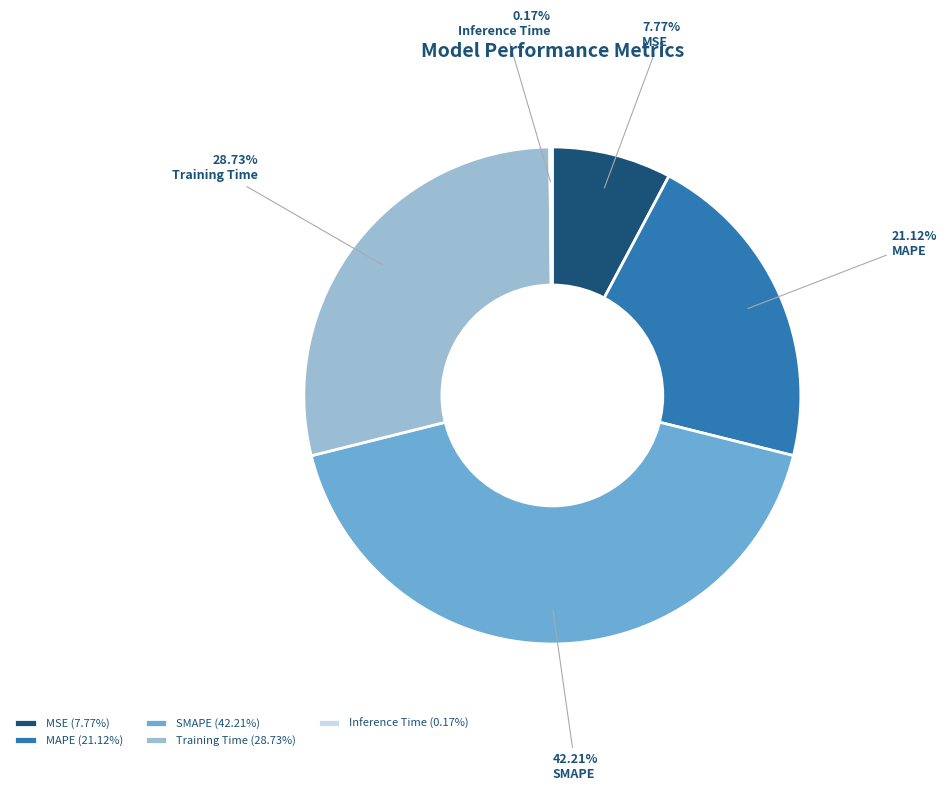

To the nearest percent, what percentage of the pie is Training Time?

29%